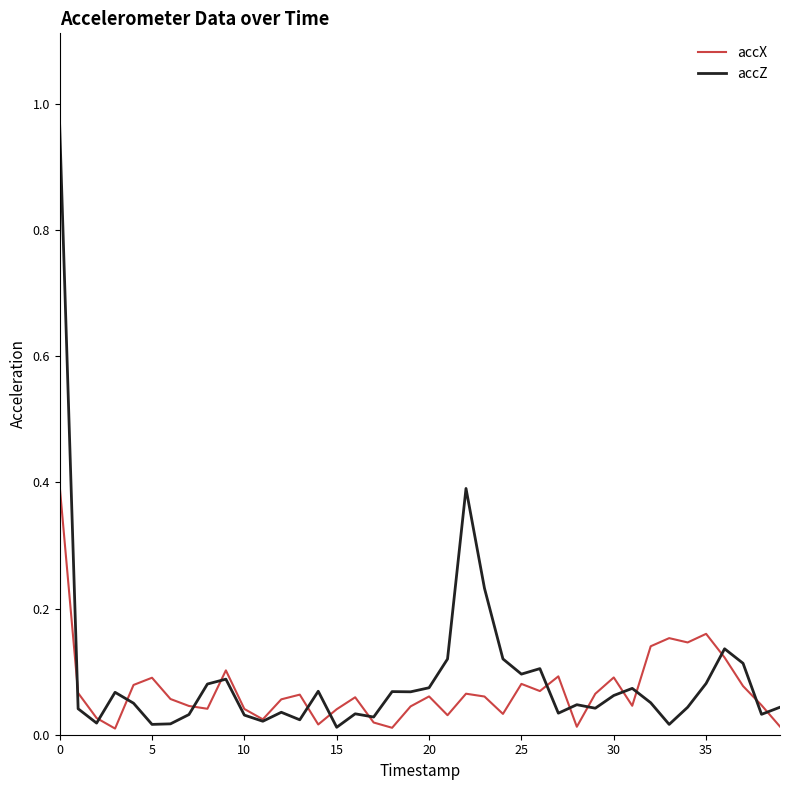

Rank the series by their maximum value, from highest to lowest.

accZ, accX